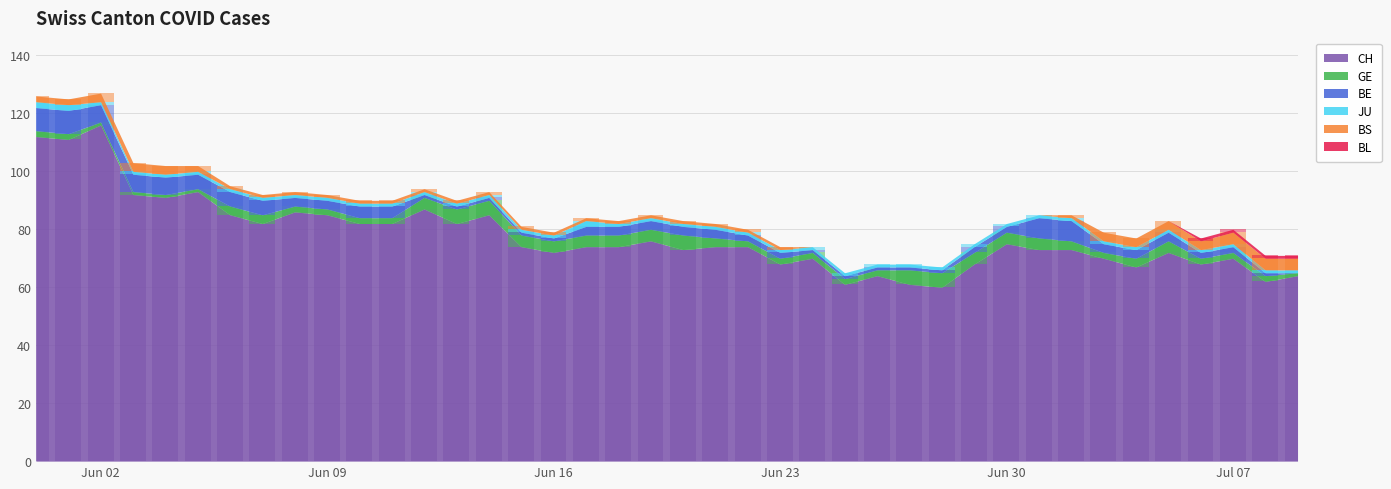

The value of GE at 2020-07-06 is 2. True or false?

True